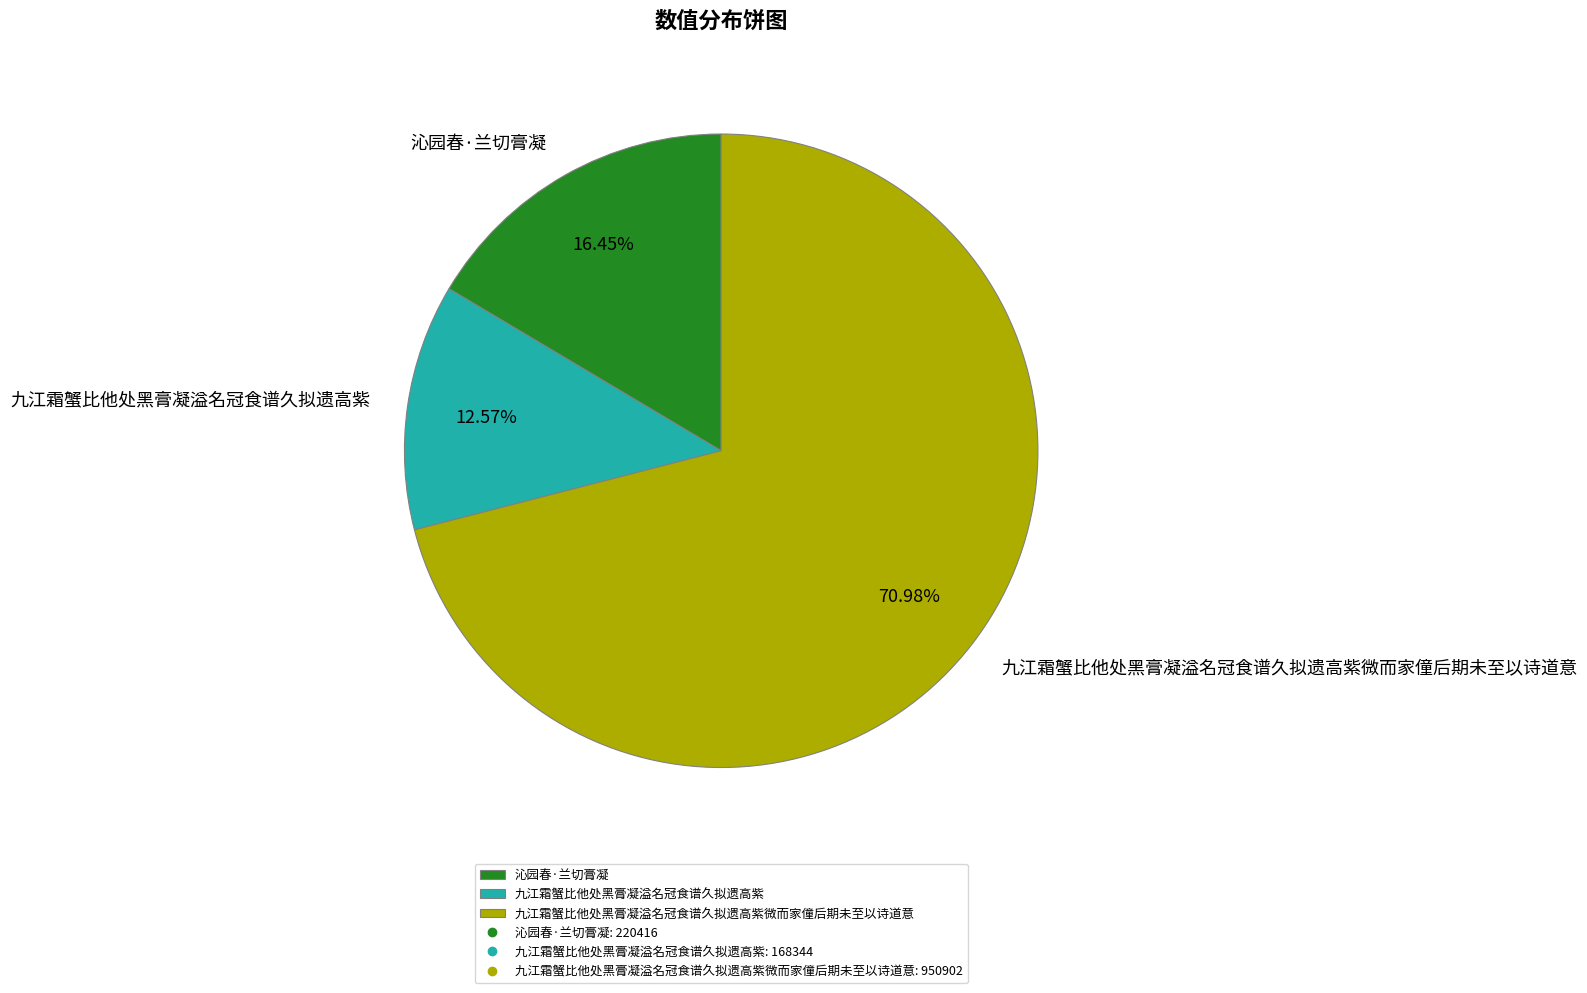

Does any single category account for the majority?

Yes